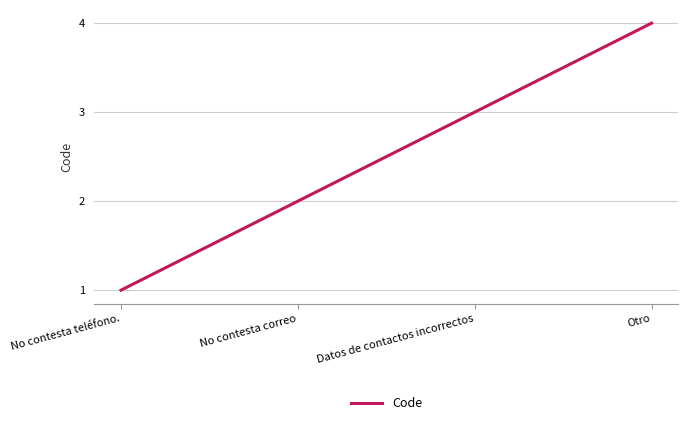

What is the minimum value shown in the chart?

1